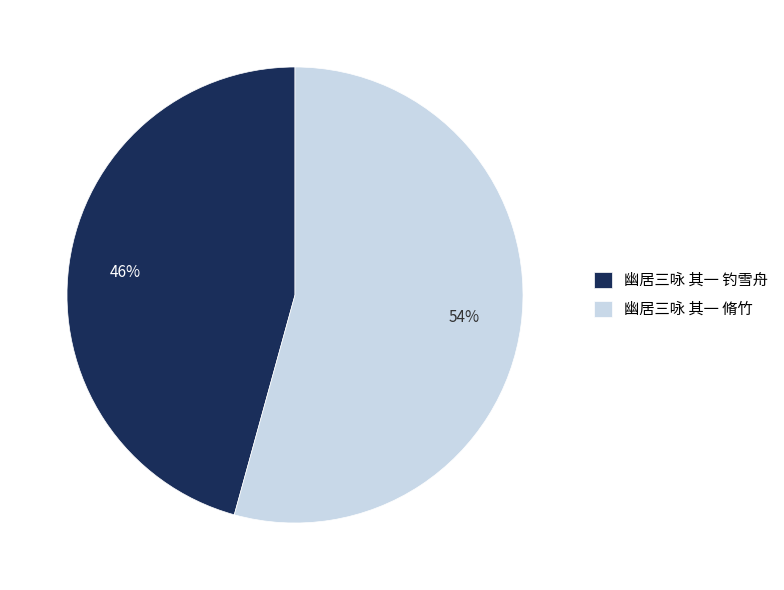

To the nearest percent, what is the average slice percentage?

50%